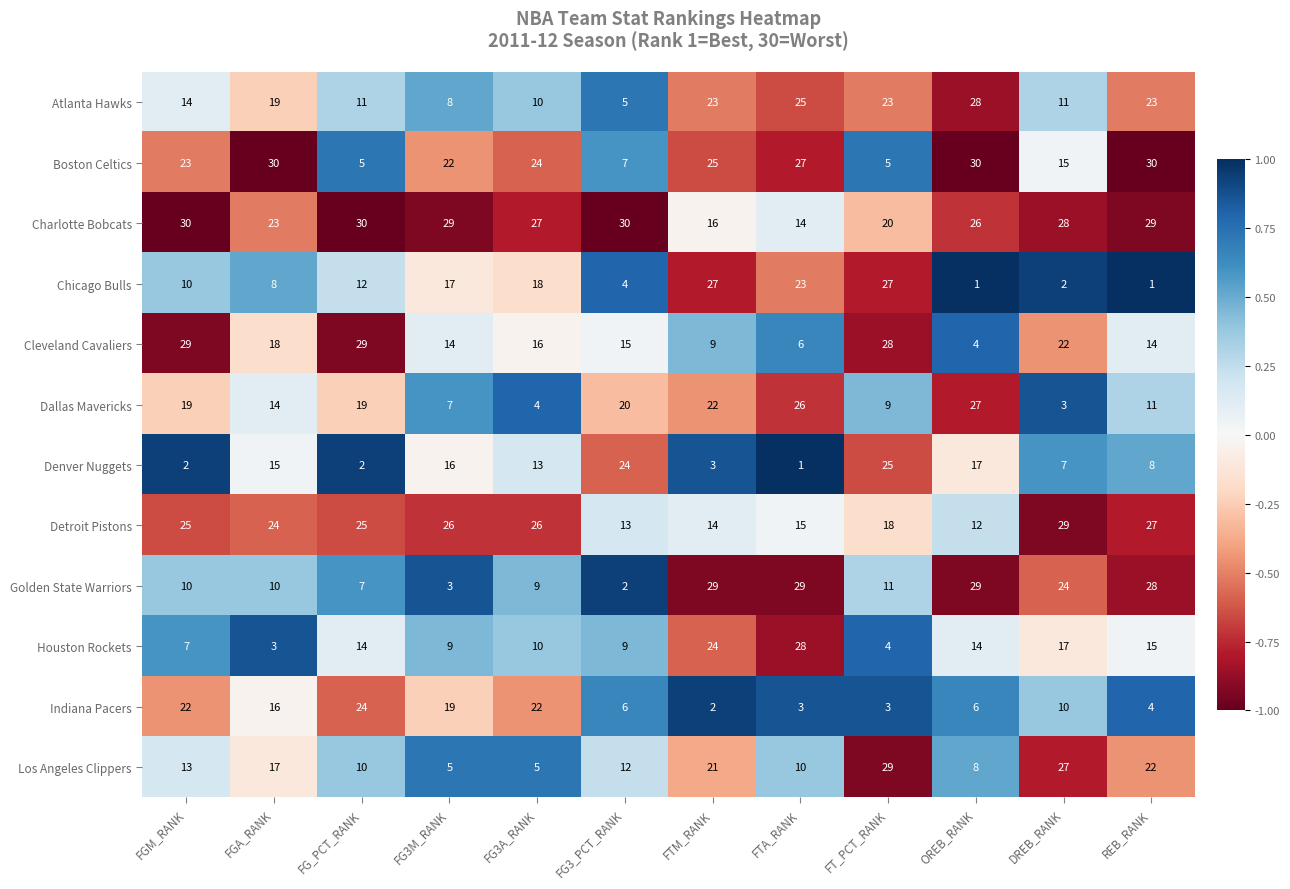

True or false: Cleveland Cavaliers has a value of 6 at FTM_RANK.

False